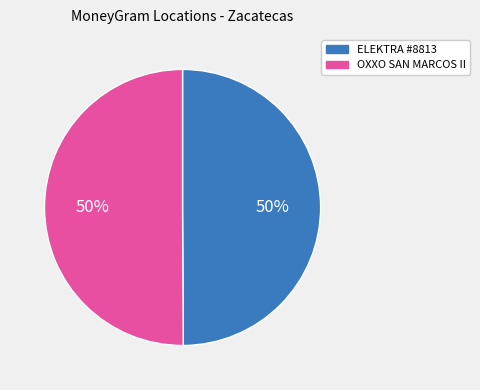

The ELEKTRA #8813 slice represents 50% of the pie. True or false?

True